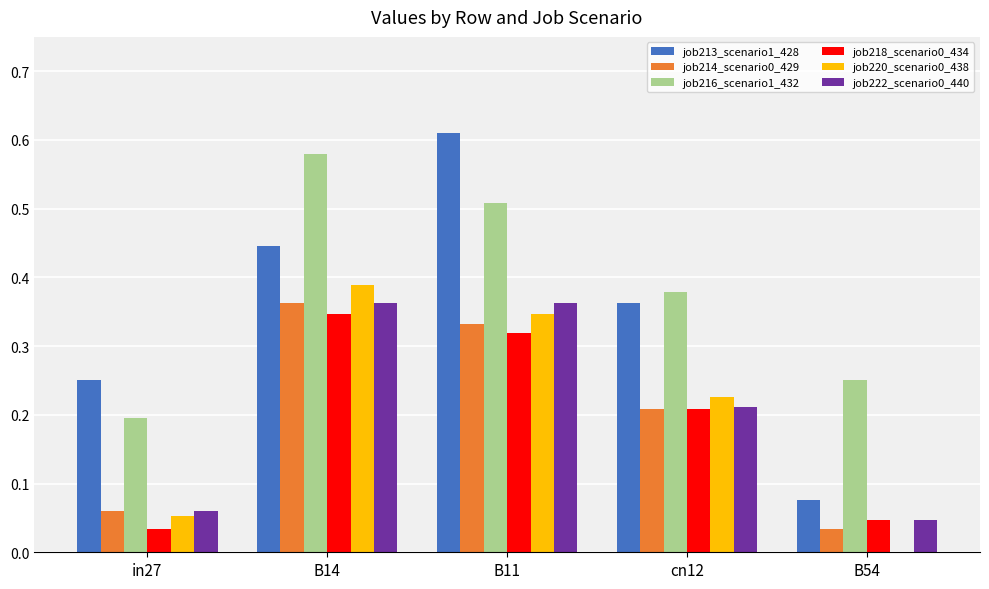

True or false: job216_scenario1_432 has a value of 0.1 at B11.

False